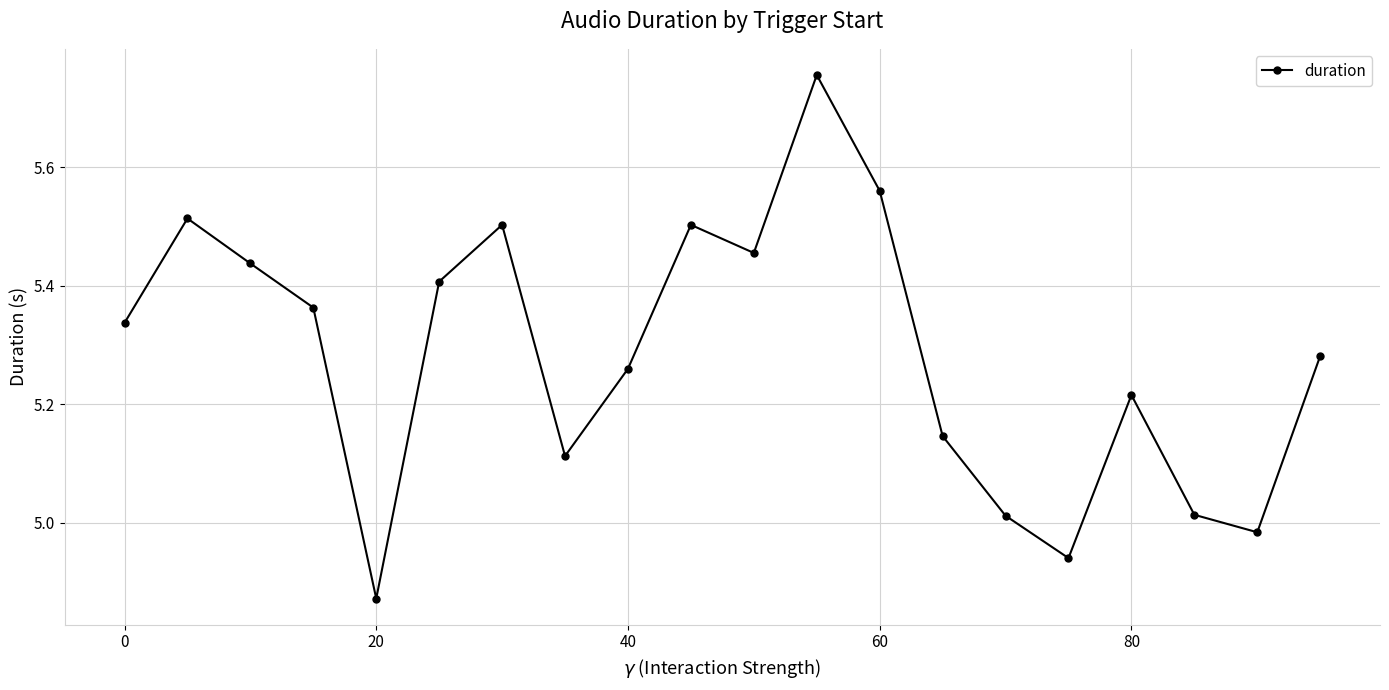

What is the difference between the maximum and minimum values?

0.9